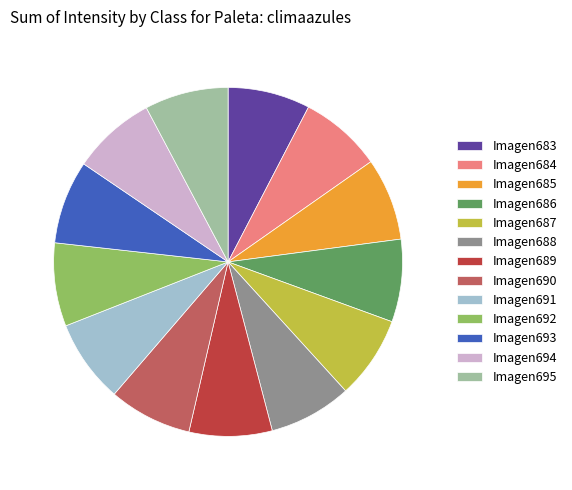

Do Imagen691 and Imagen695 together represent more than half of the pie?

No